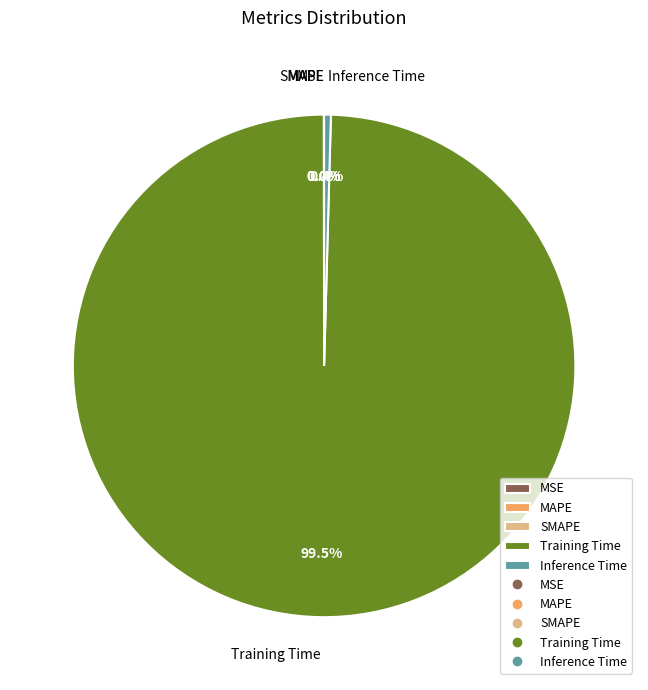

Which has a higher value, Training Time or Inference Time?

Training Time